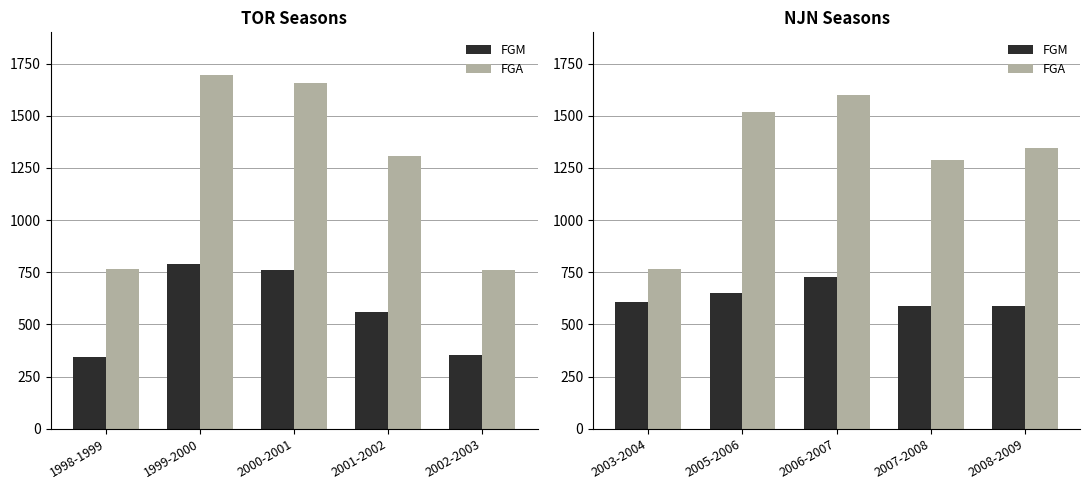

Is it true that FGA equals 829 at 2008-2009?

False